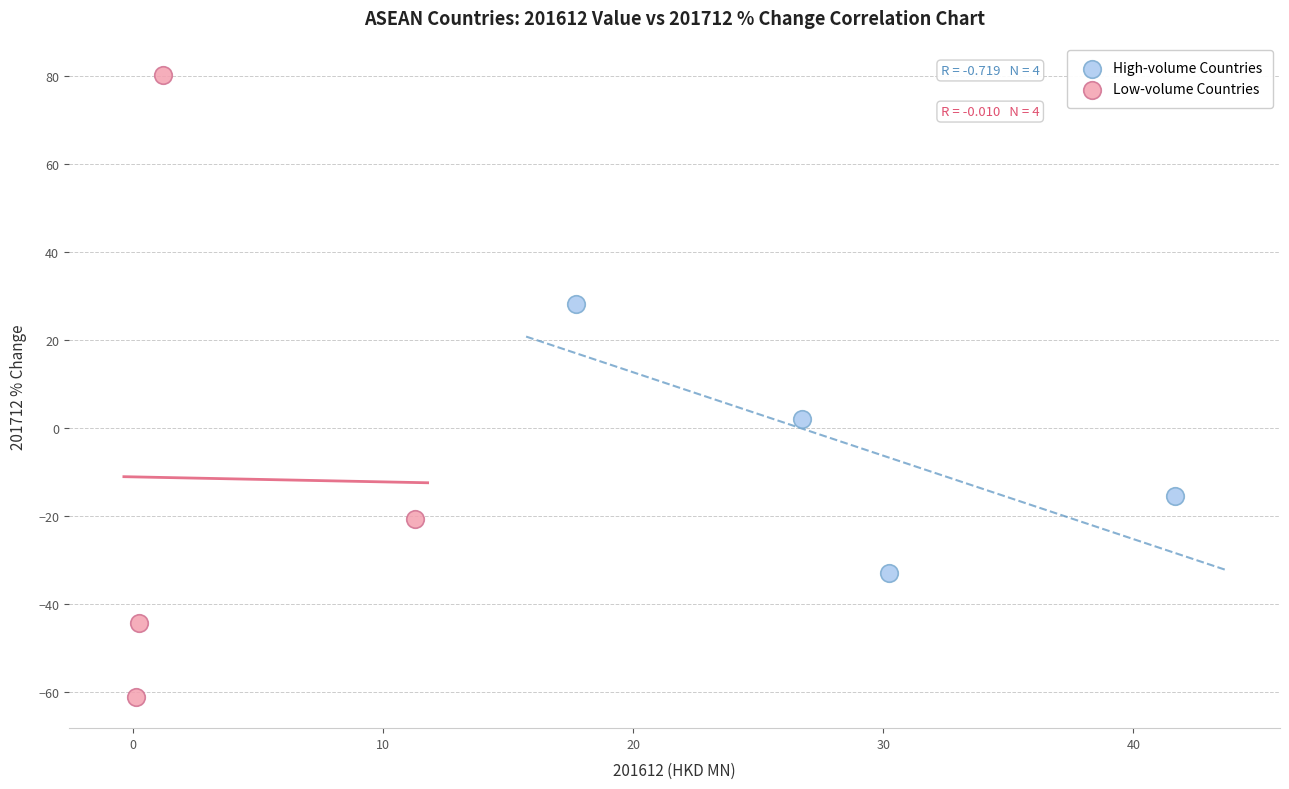

Which series reaches the maximum Y coordinate?

Low-volume Countries